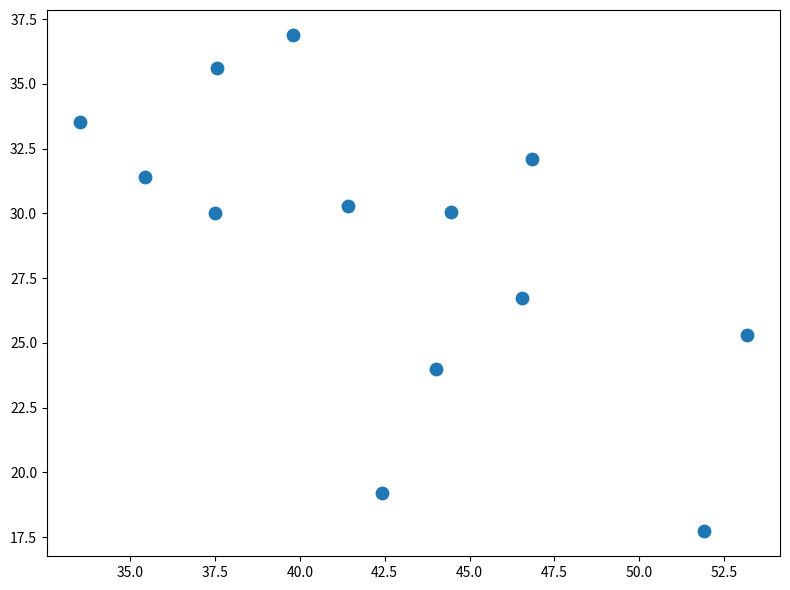

What is the range of Y values (max minus min)?

19.2